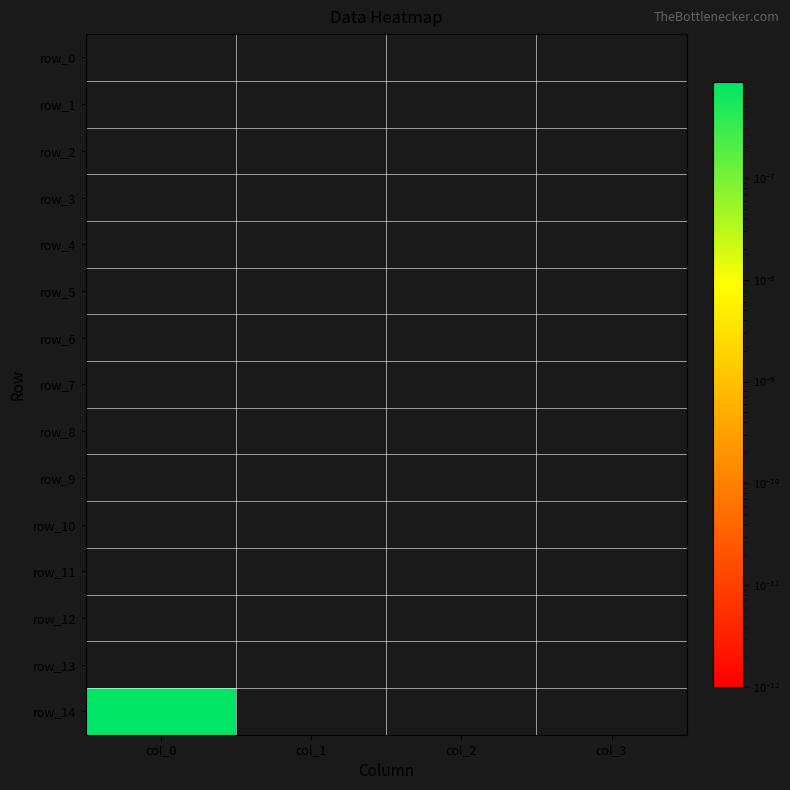

Rank the series by their maximum value, from lowest to highest.

row_0, row_1, row_2, row_3, row_4, row_5, row_6, row_7, row_8, row_9, row_10, row_11, row_12, row_13, row_14